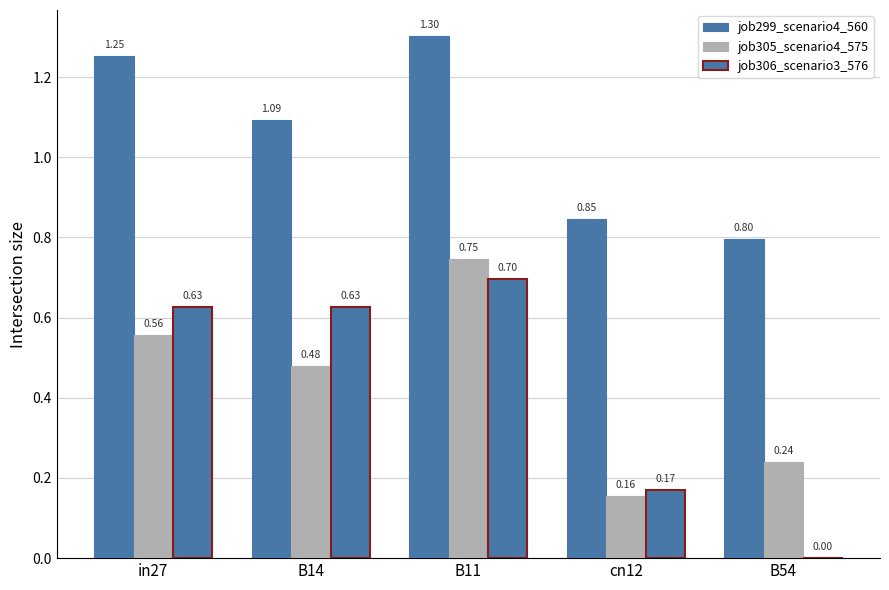

At which category does the chart reach its peak across all series?

B11